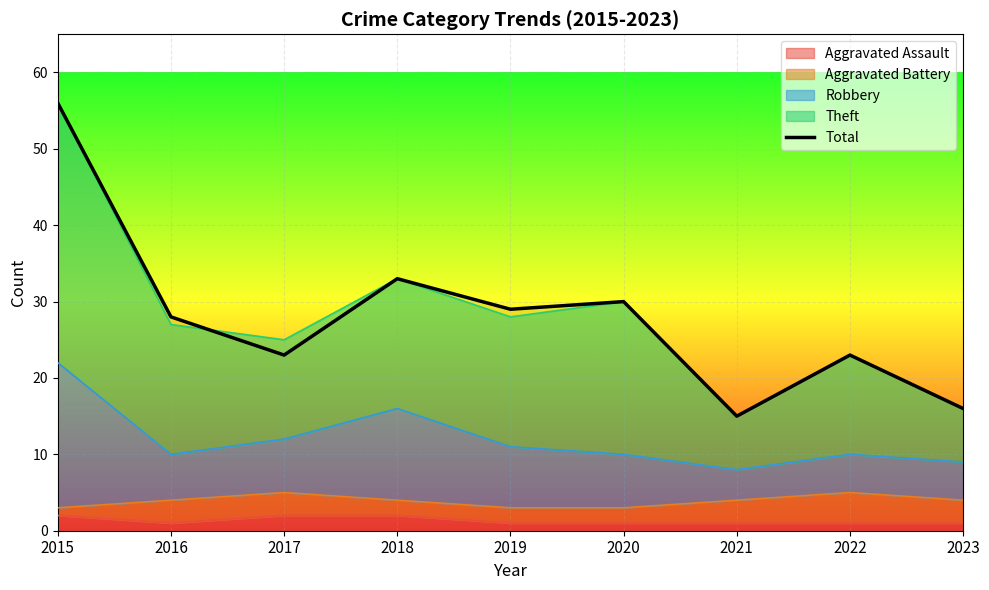

Reading left to right, what are all the values shown in this chart?

56	28	23	33	29	30	15	23	16